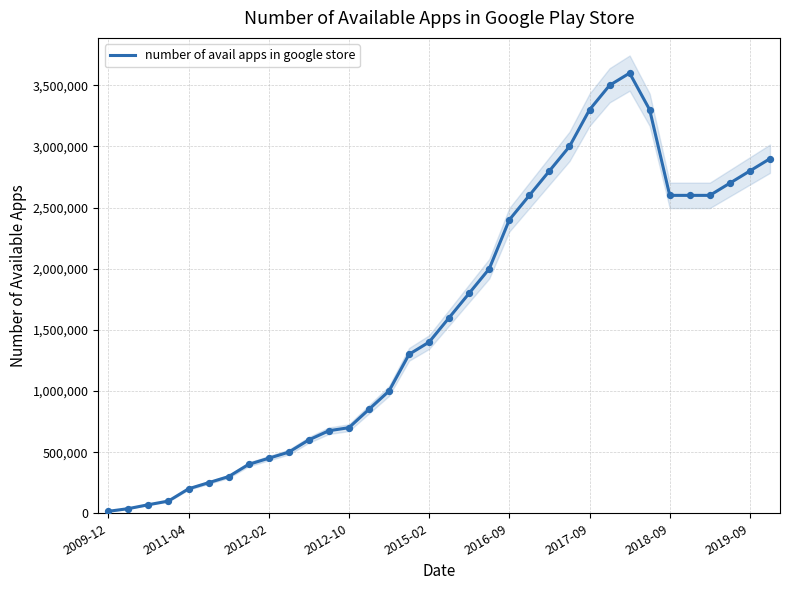

What is the ratio of the value at 23 to the value at 12?

4.3